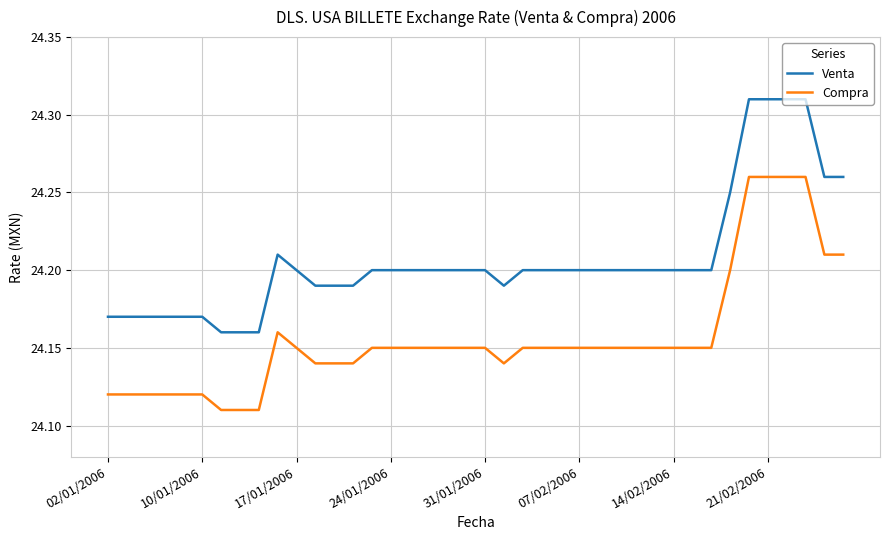

True or false: Venta and Compra intersect in this chart.

False